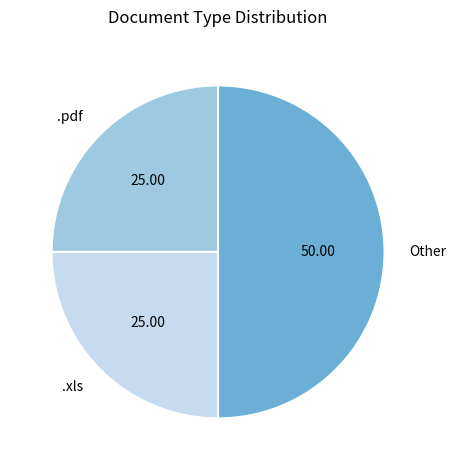

What is the largest slice in the pie chart?

Other